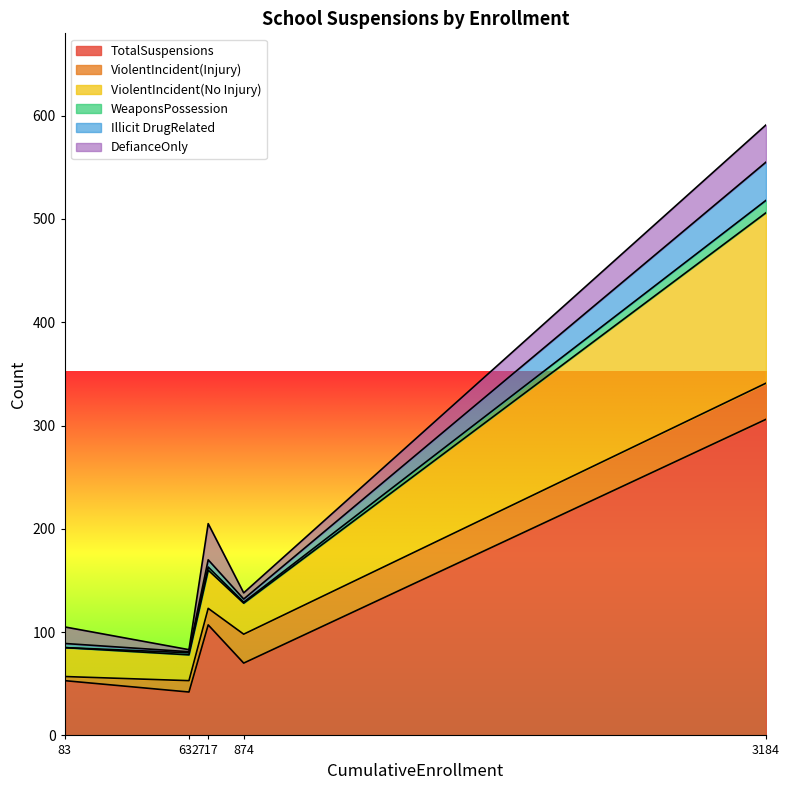

What is the difference between the maximum and second lowest values in the ViolentIncident(Injury) series?

24